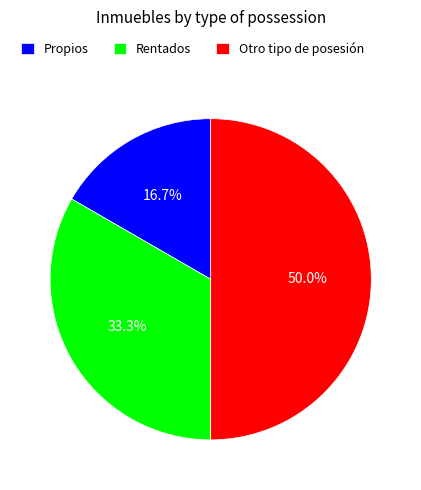

What is the smallest slice in the pie chart?

Propios